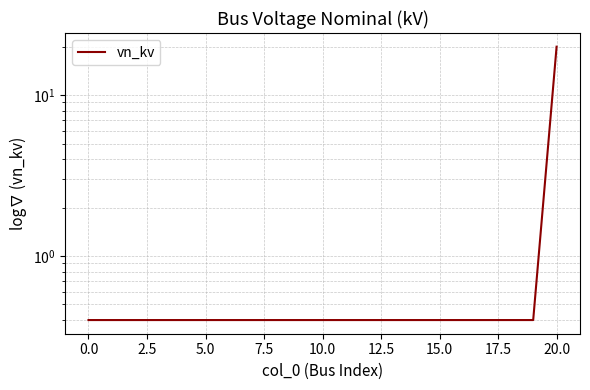

True or false: the data shows 9.7 at 20.

False